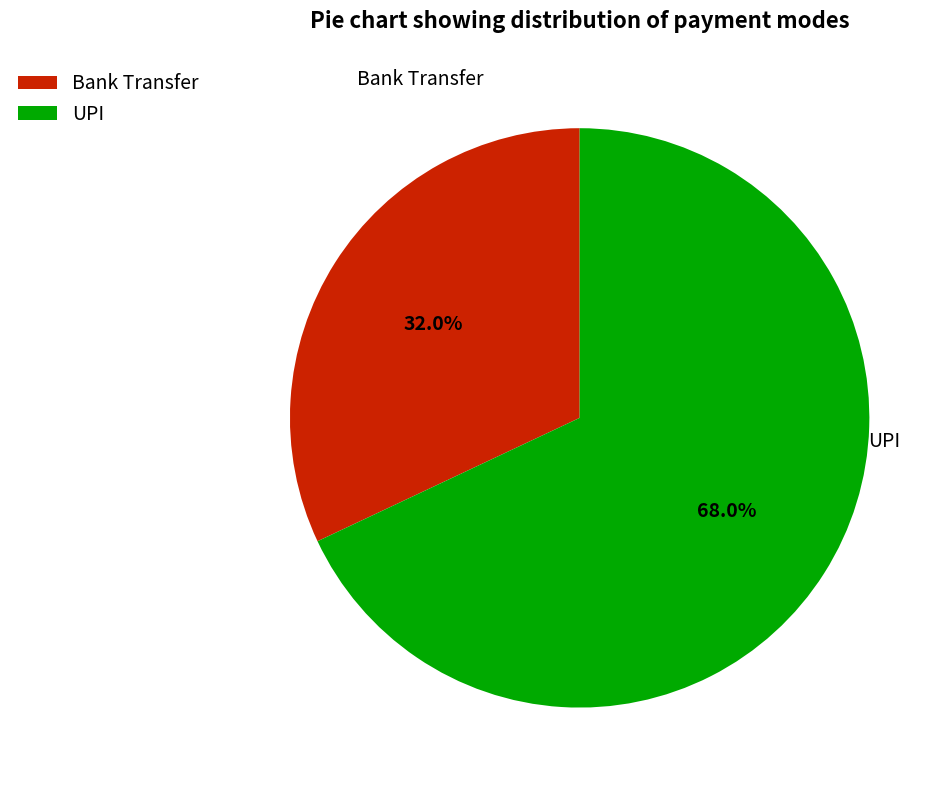

The UPI slice represents 79% of the pie. True or false?

False